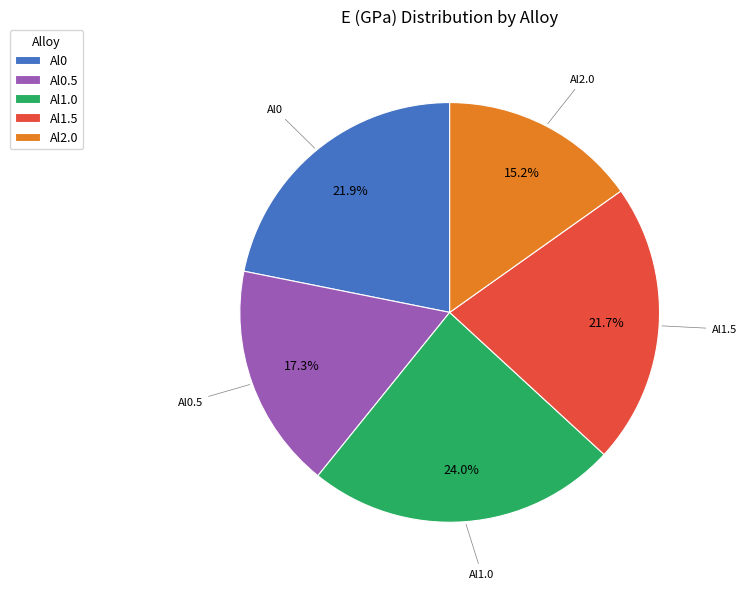

What percentage is the Al0 slice, to the nearest percent?

22%